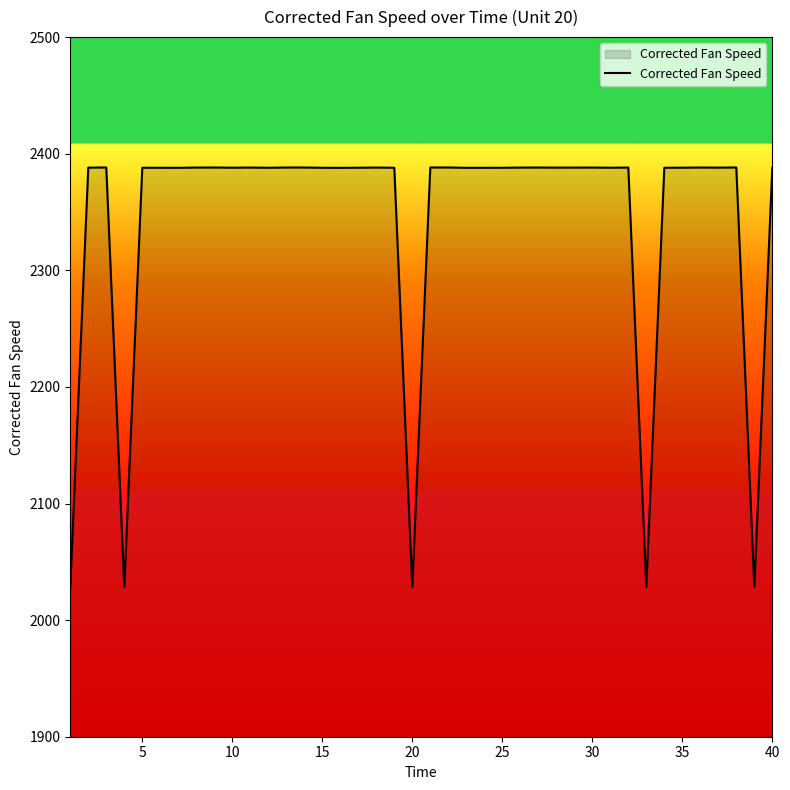

What is the difference between the maximum and minimum values?

360.0